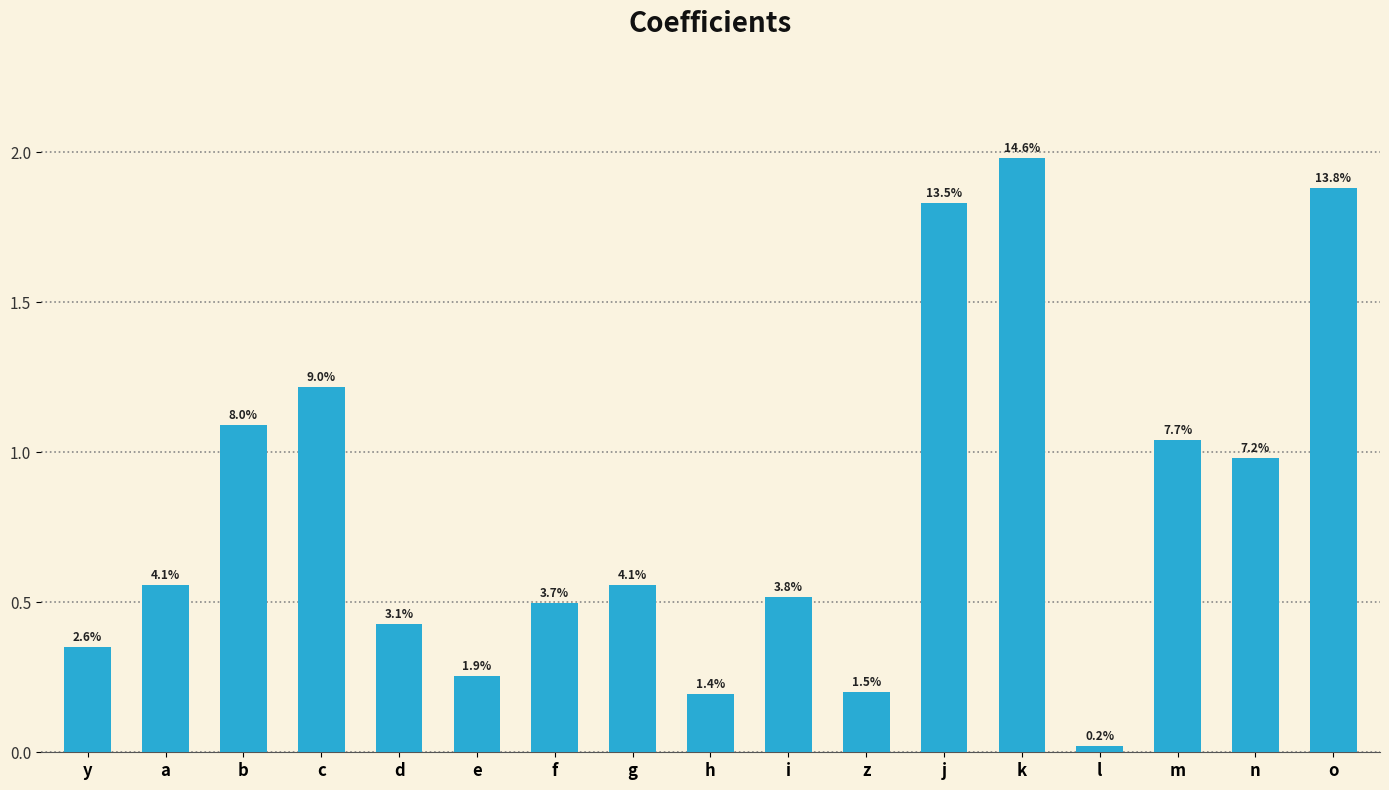

What position from the right is e?

12